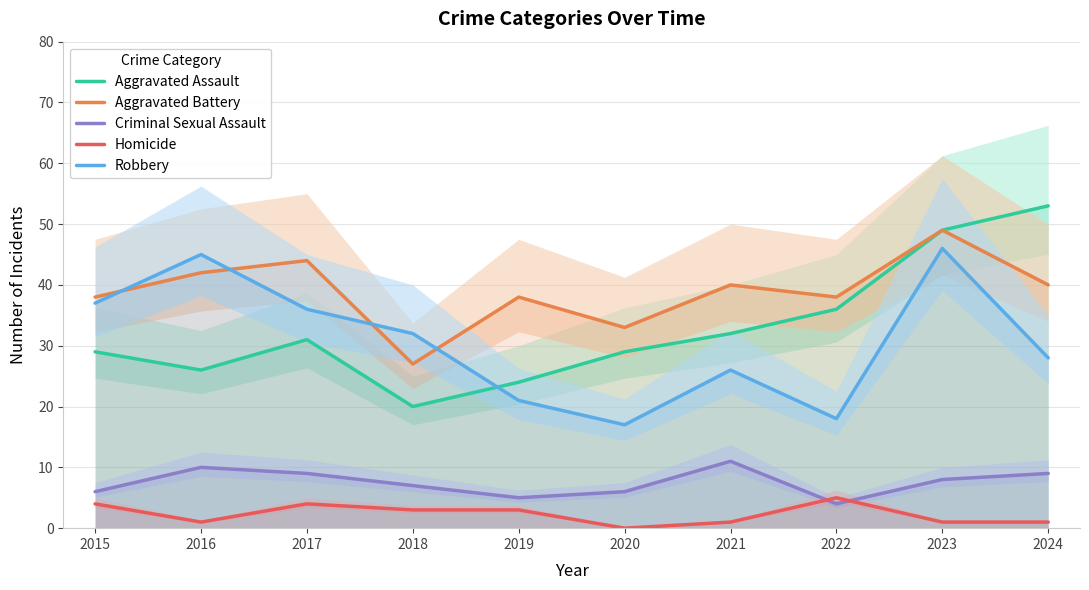

What is the difference between the highest and lowest values at 2021?

39